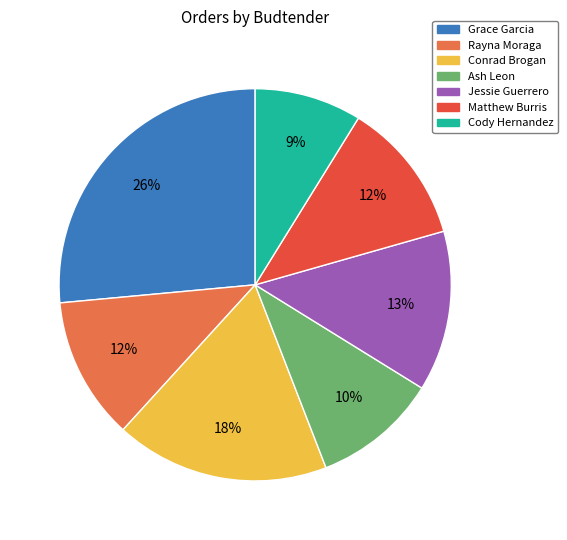

To the nearest percent, what is the difference between the Ash Leon and Cody Hernandez slice percentages?

1%